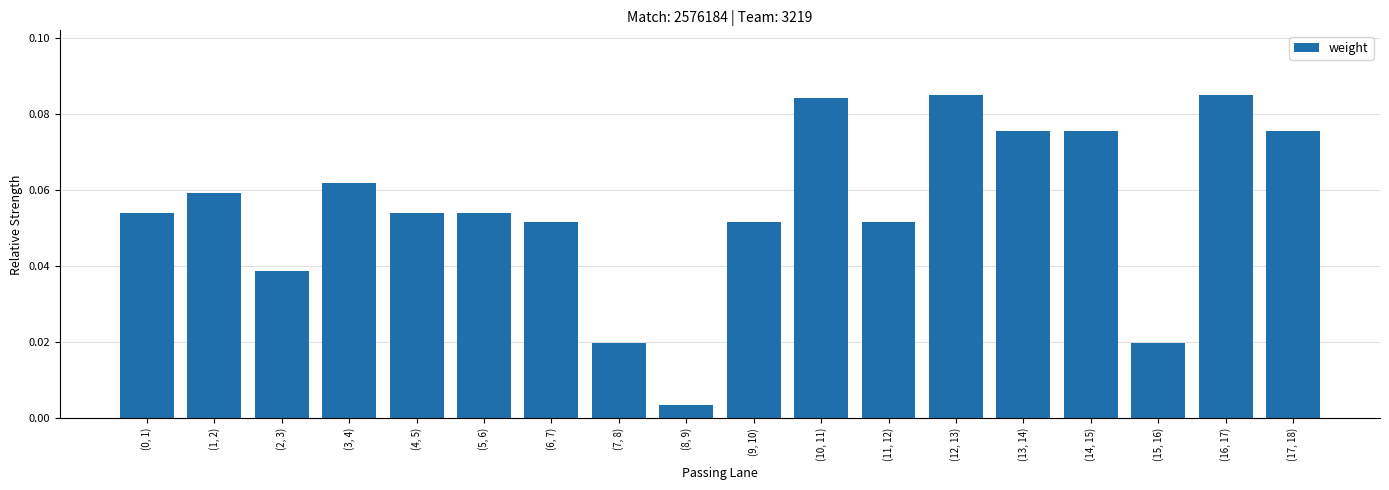

What position from the right is (8, 9)?

10